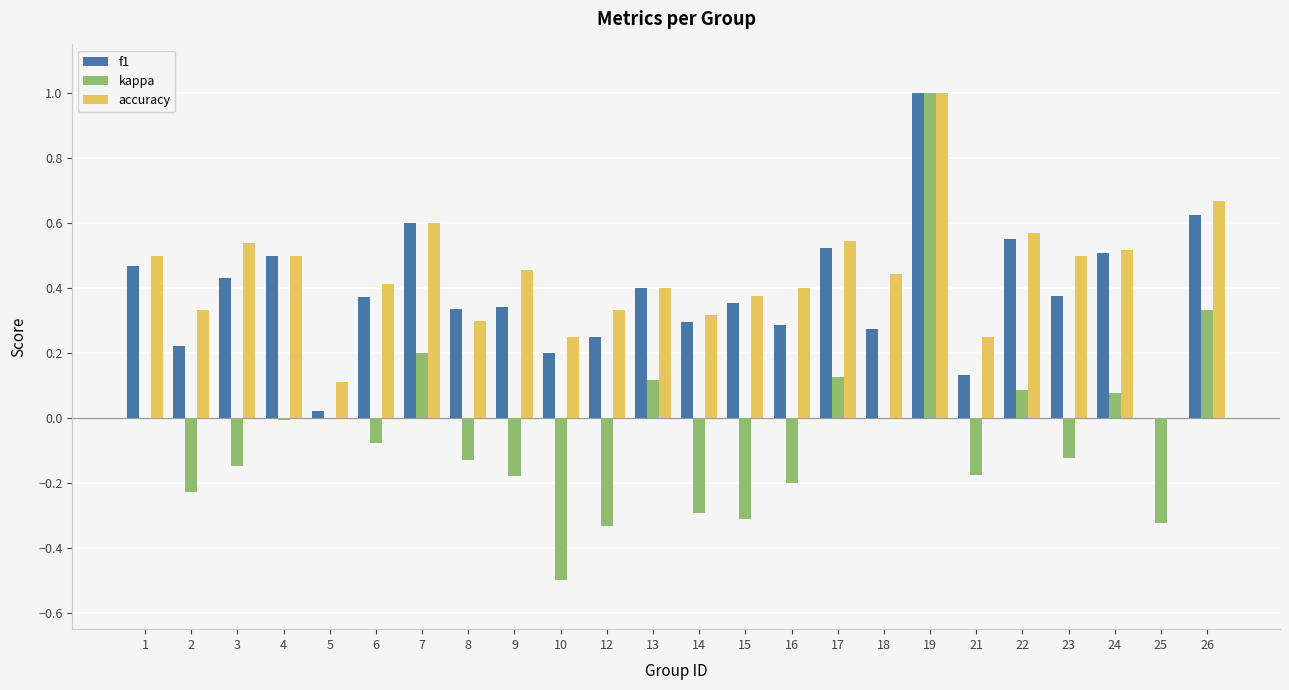

What is the sum of all f1 values?

9.1